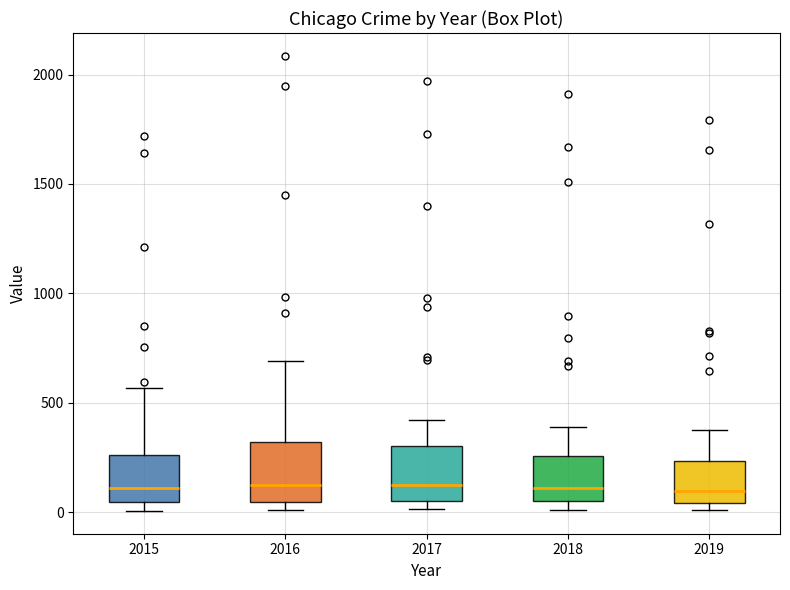

Reading left to right, transcribe this box plot: for each box, give where its median line is, the range the box spans, and where its two whiskers end, as read against the y-axis. The values are not printed on the chart, so give them approximately, as read against the axis.

2015: median 100, box 50 to 250, whiskers 0 to 550
2016: median 150, box 50 to 300, whiskers 0 to 700
2017: median 100, box 50 to 300, whiskers 0 to 400
2018: median 100, box 50 to 250, whiskers 0 to 400
2019: median 100, box 50 to 250, whiskers 0 to 400